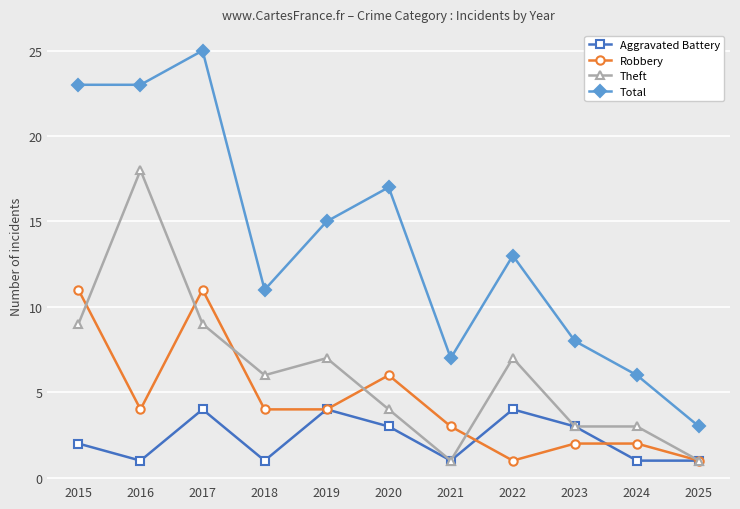

What is the difference between the highest and lowest values at 2019?

11